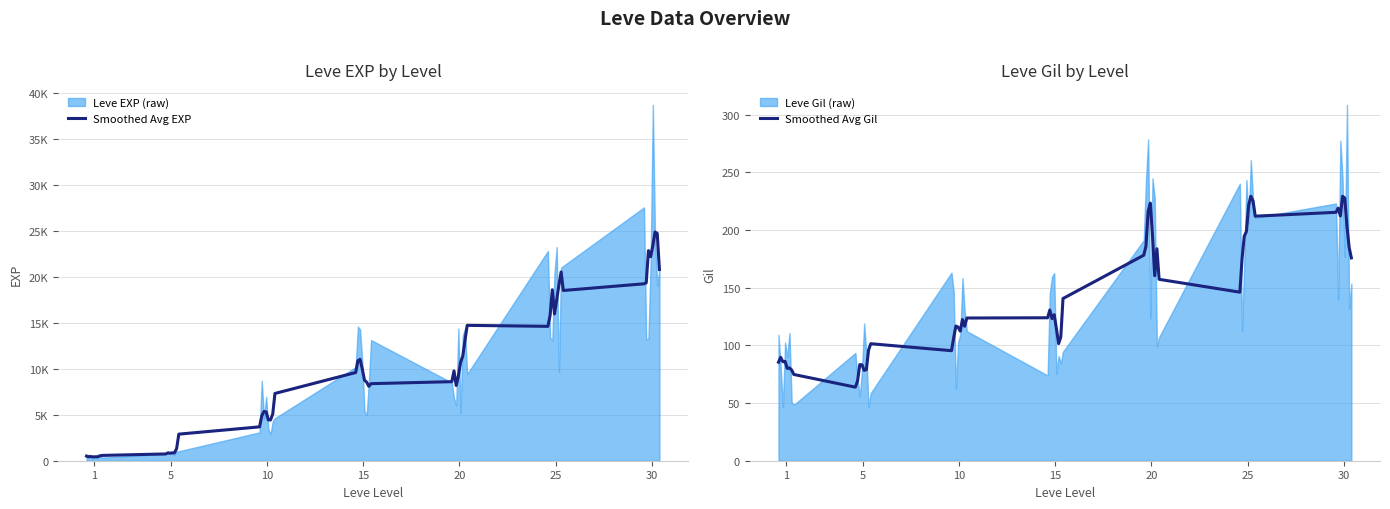

Which series has the largest total across all categories?

Leve EXP